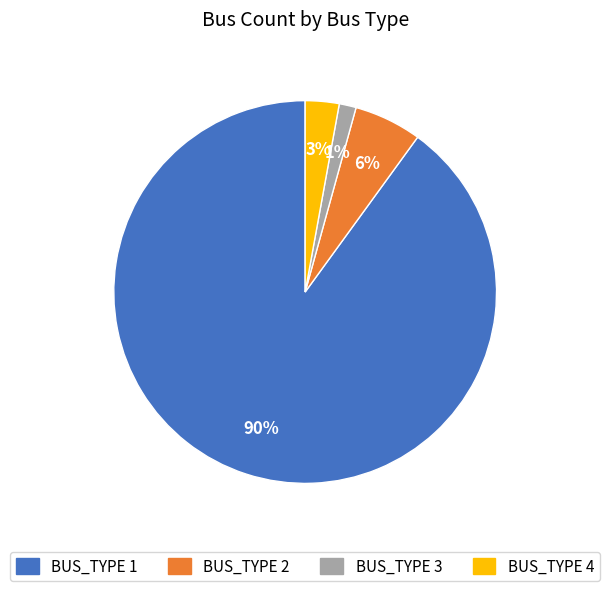

Is there any slice that represents more than half of the pie?

Yes